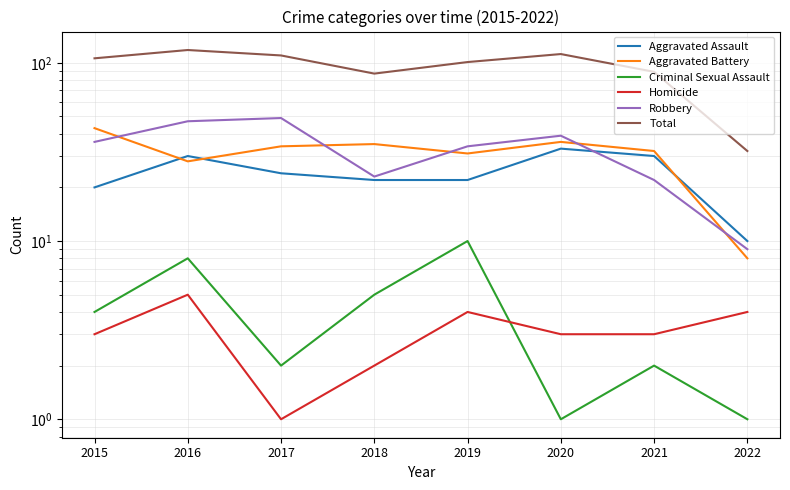

Is this an area chart (filled region under the line)?

No